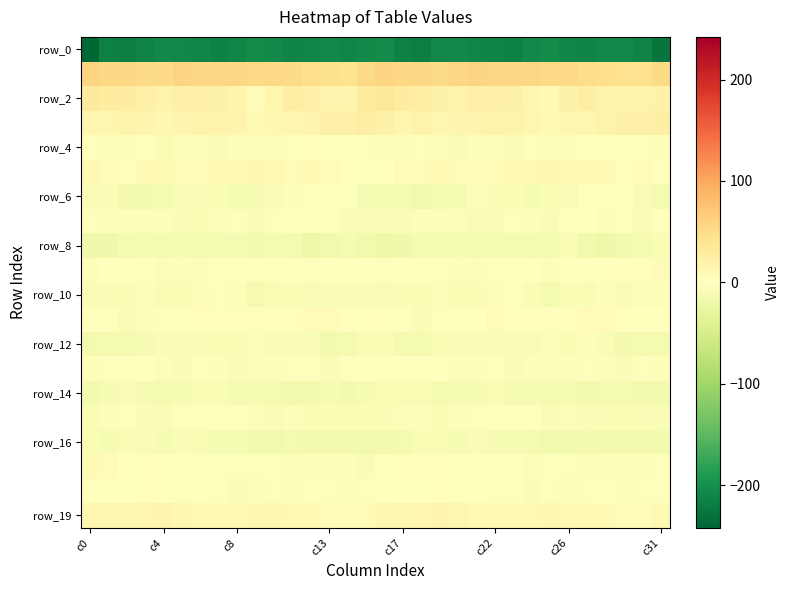

Which category has the lowest value across all series?

c0